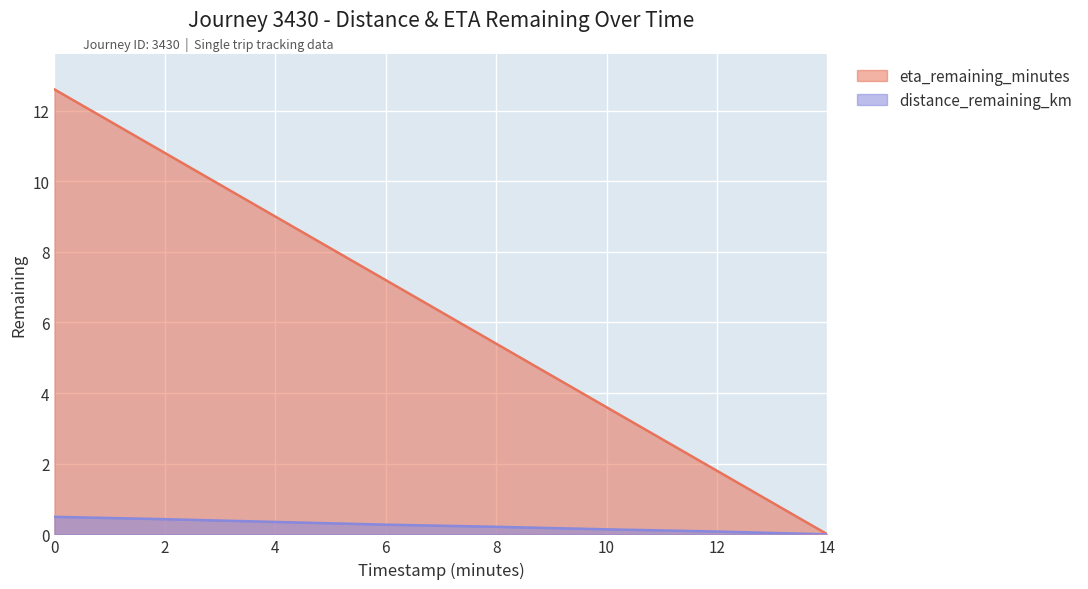

True or false: distance_remaining_km and eta_remaining_minutes cross at least once.

False